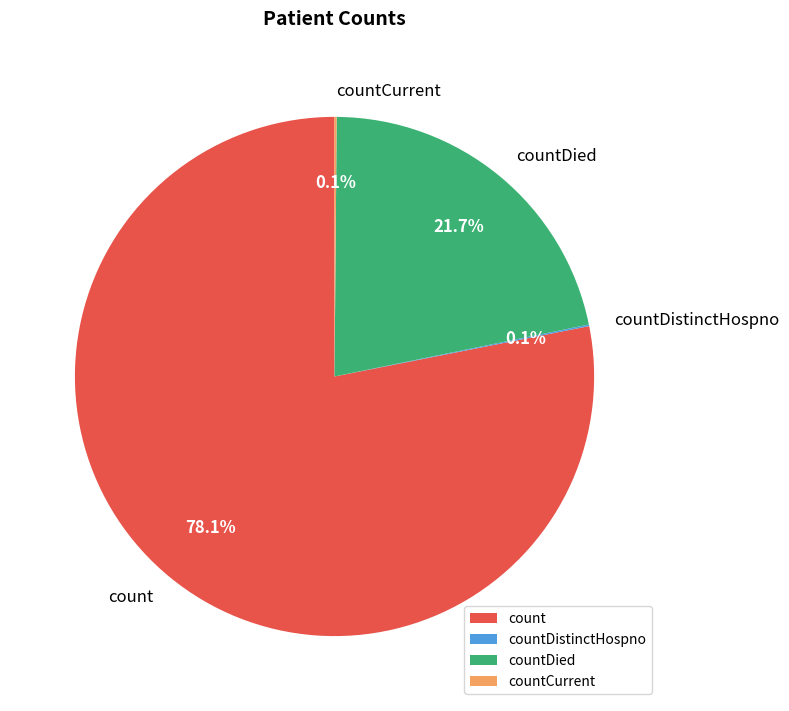

Does any single category account for the majority?

Yes